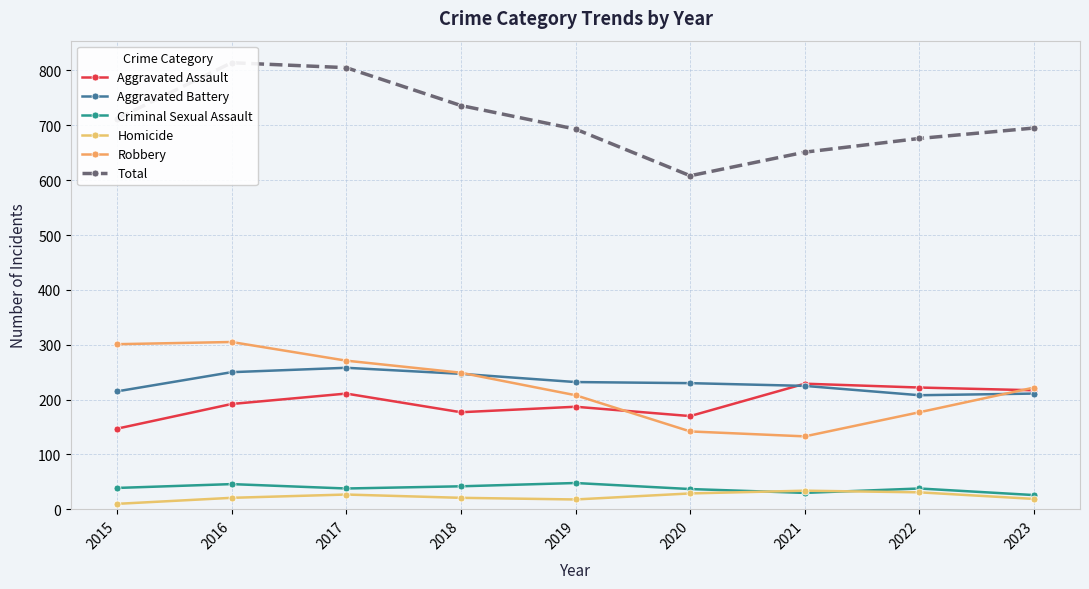

What is the total value across all series at 2022?

1352